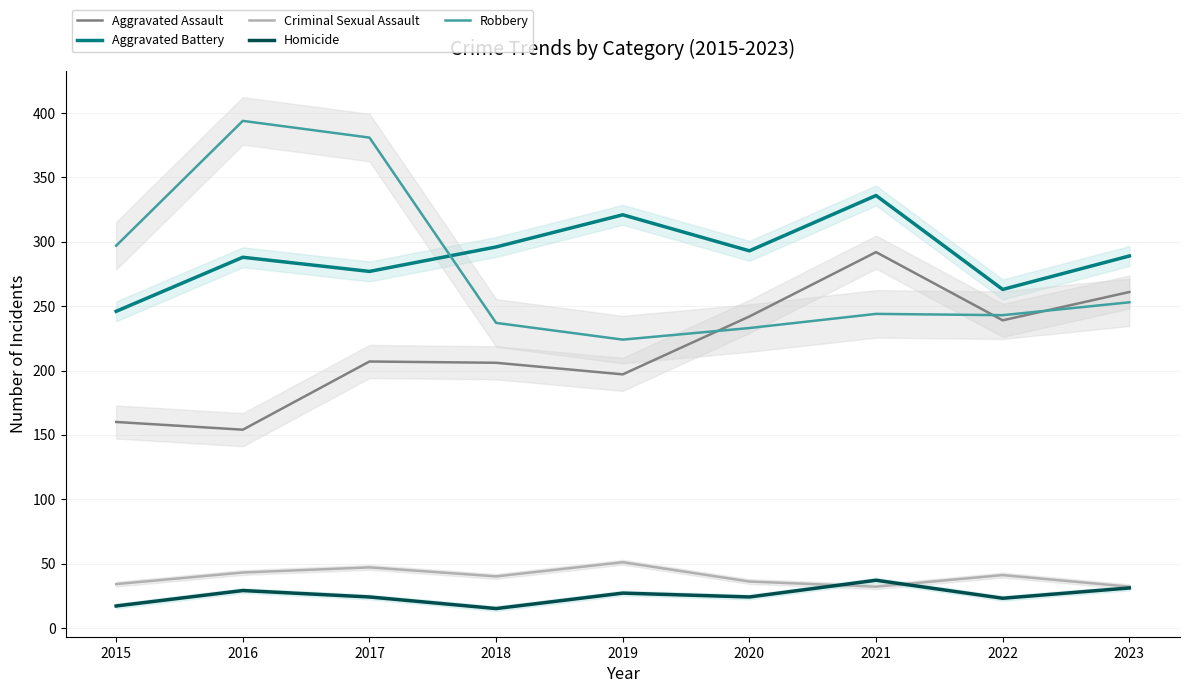

True or false: Criminal Sexual Assault has more than 2 interior local peaks.

True